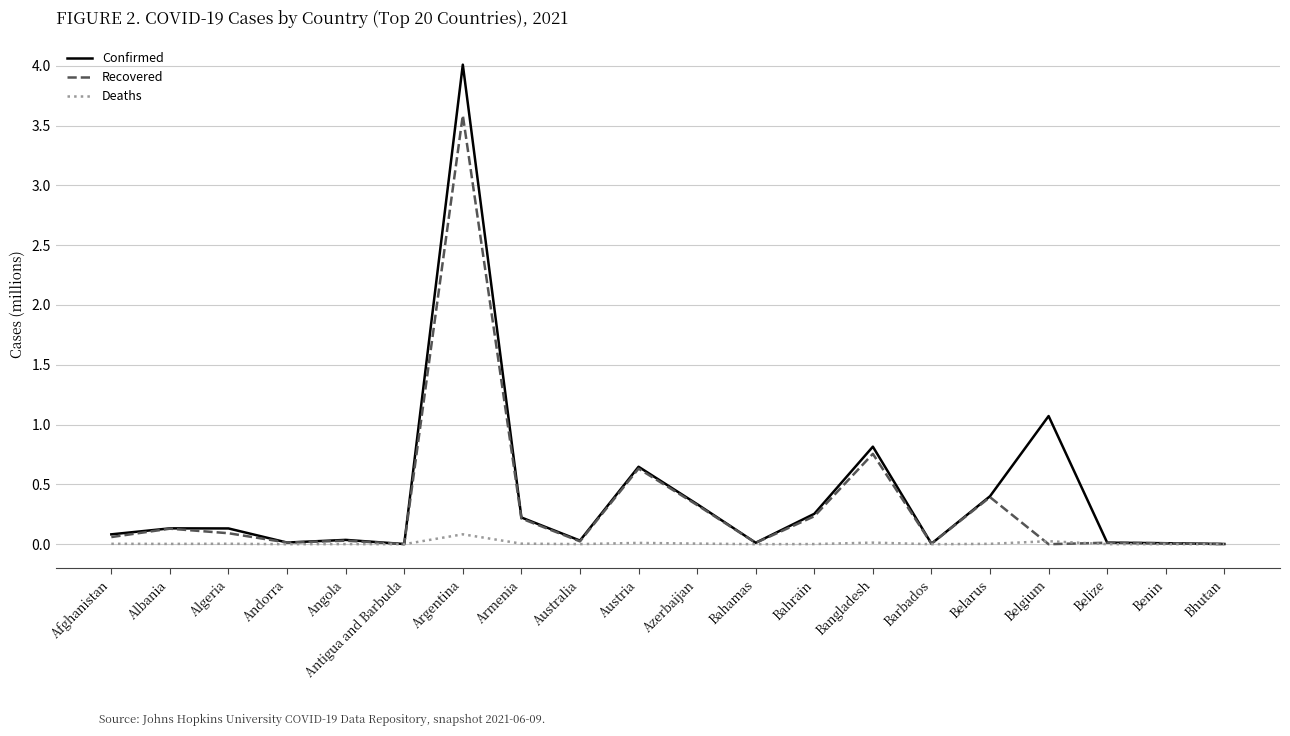

Where is the first local maximum for Recovered?

Albania